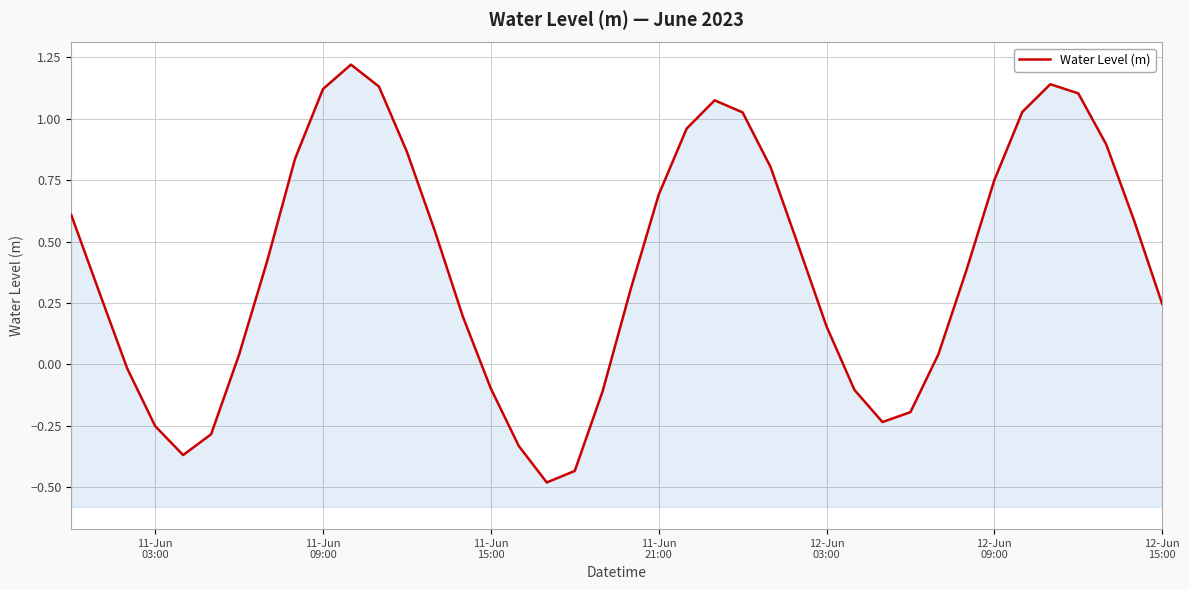

How many interior local peaks (higher than both neighbors) does the data have?

3